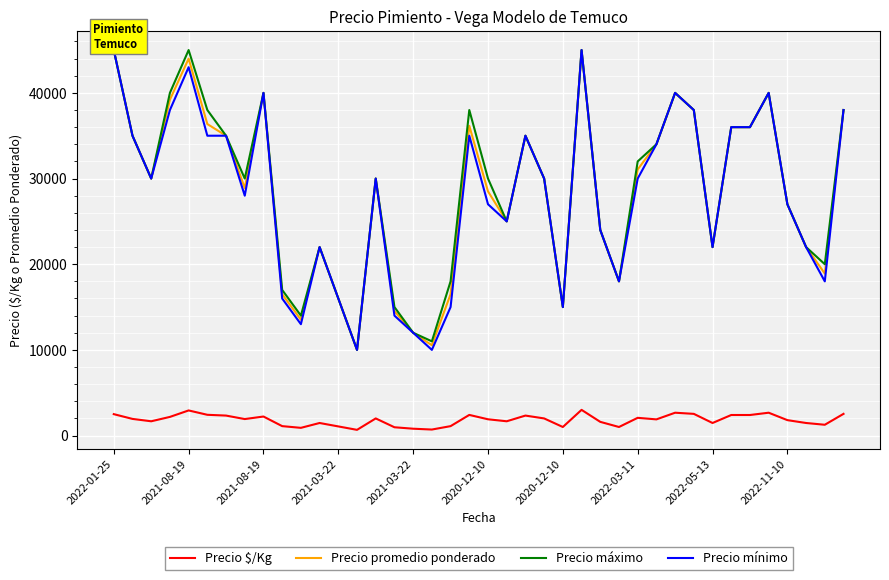

Which has a higher value, 19 or 13?

19